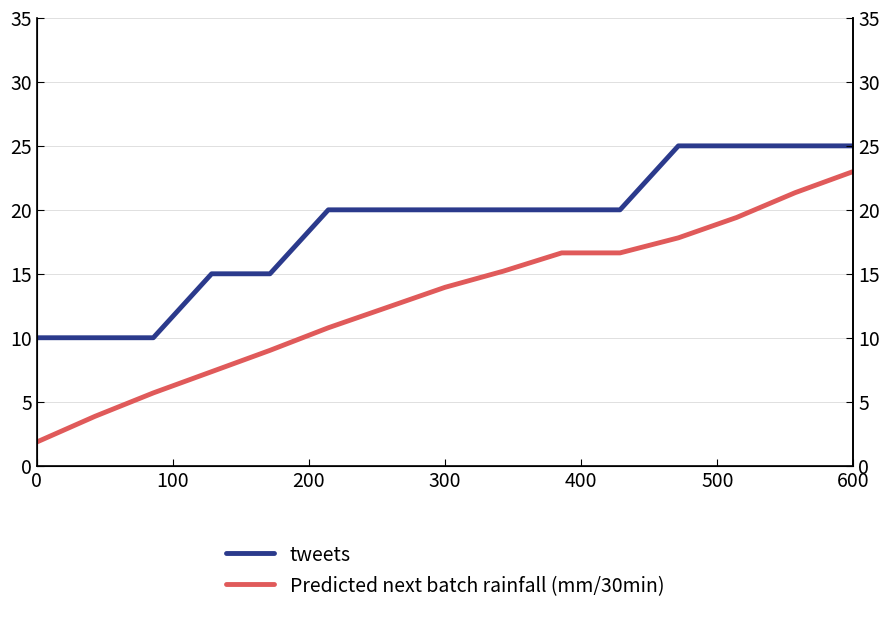

What is the average value of the tweets series?

18.7